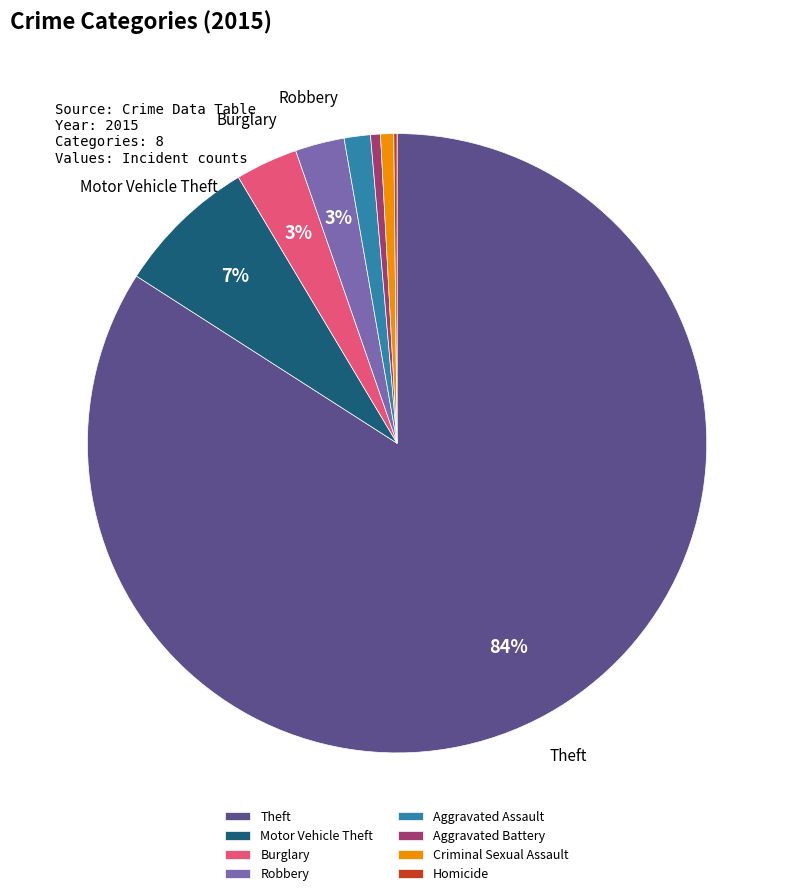

Which has a higher value, Criminal Sexual Assault or Theft?

Theft